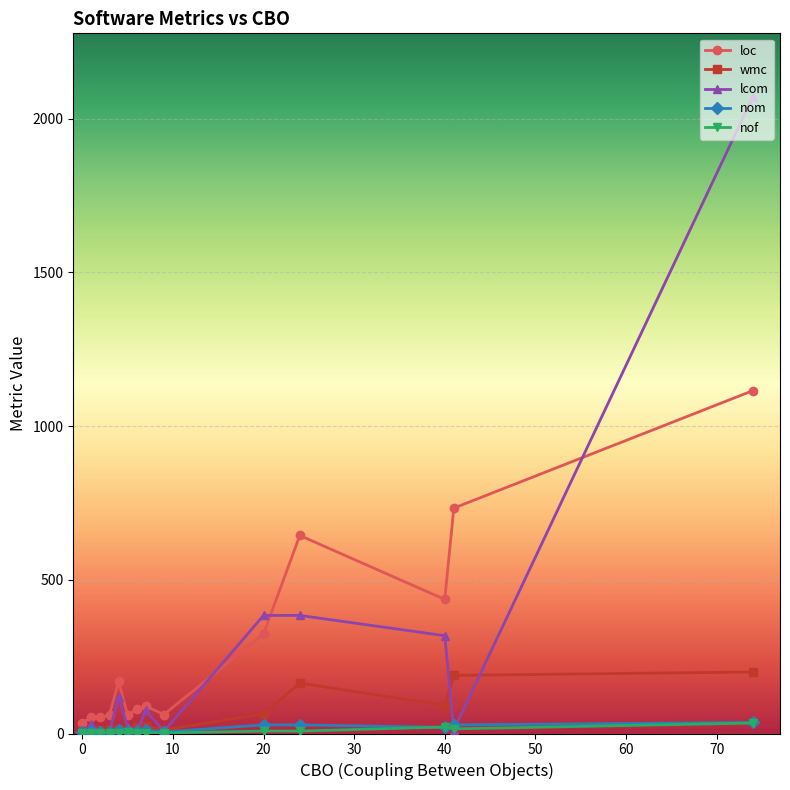

What is the value of the loc point at the 14th from the left?

1115.0